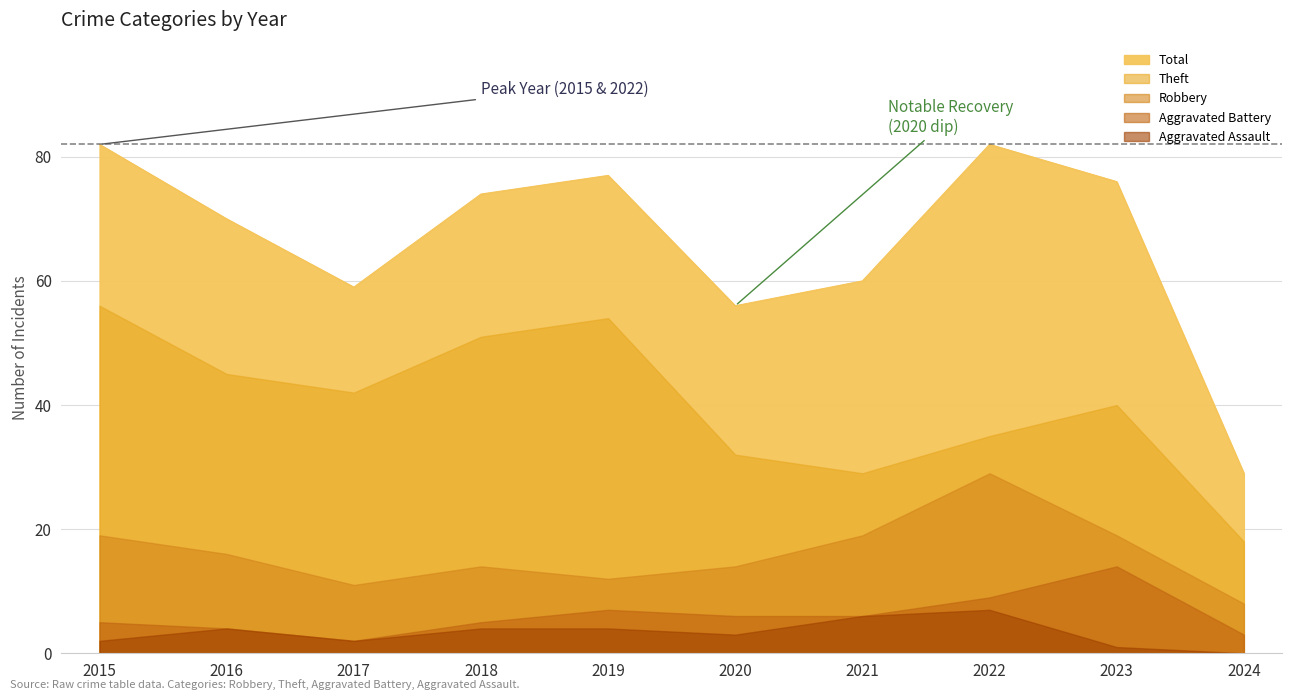

How many values in the Aggravated Assault series exceed 4?

2